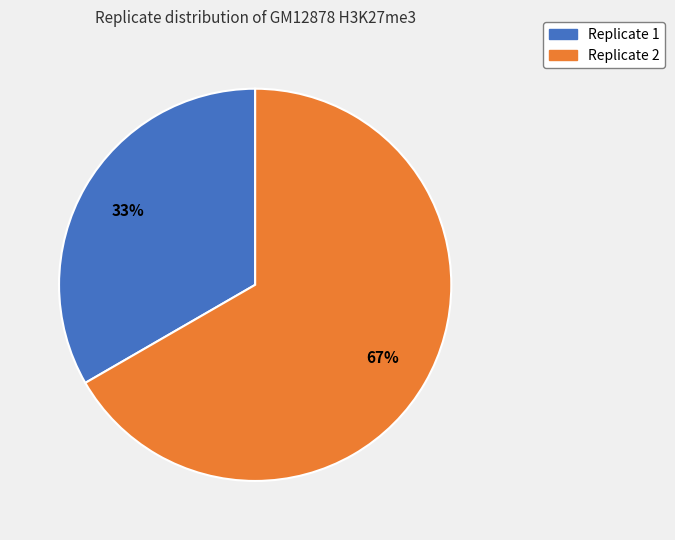

To the nearest percent, what percentage of the pie is Replicate 1?

33%